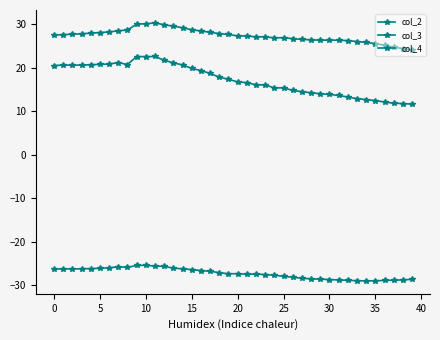

What is the label of the 18th point from the left?

17